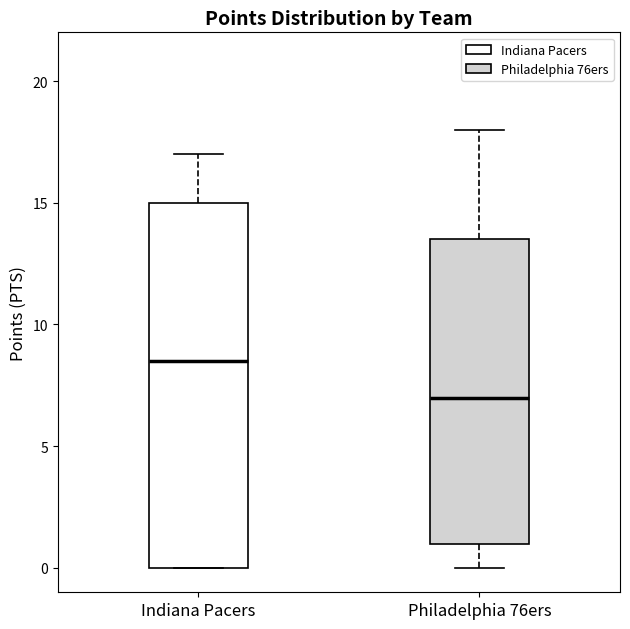

Reading left to right, transcribe this box plot: for each box, give where its median line is, the range the box spans, and where its two whiskers end, as read against the y-axis. The values are not printed on the chart, so give them approximately, as read against the axis.

Indiana Pacers: median 8.5, box 0.0 to 15.0, whiskers 0.0 to 17.0
Philadelphia 76ers: median 7.0, box 1.0 to 13.5, whiskers 0.0 to 18.0